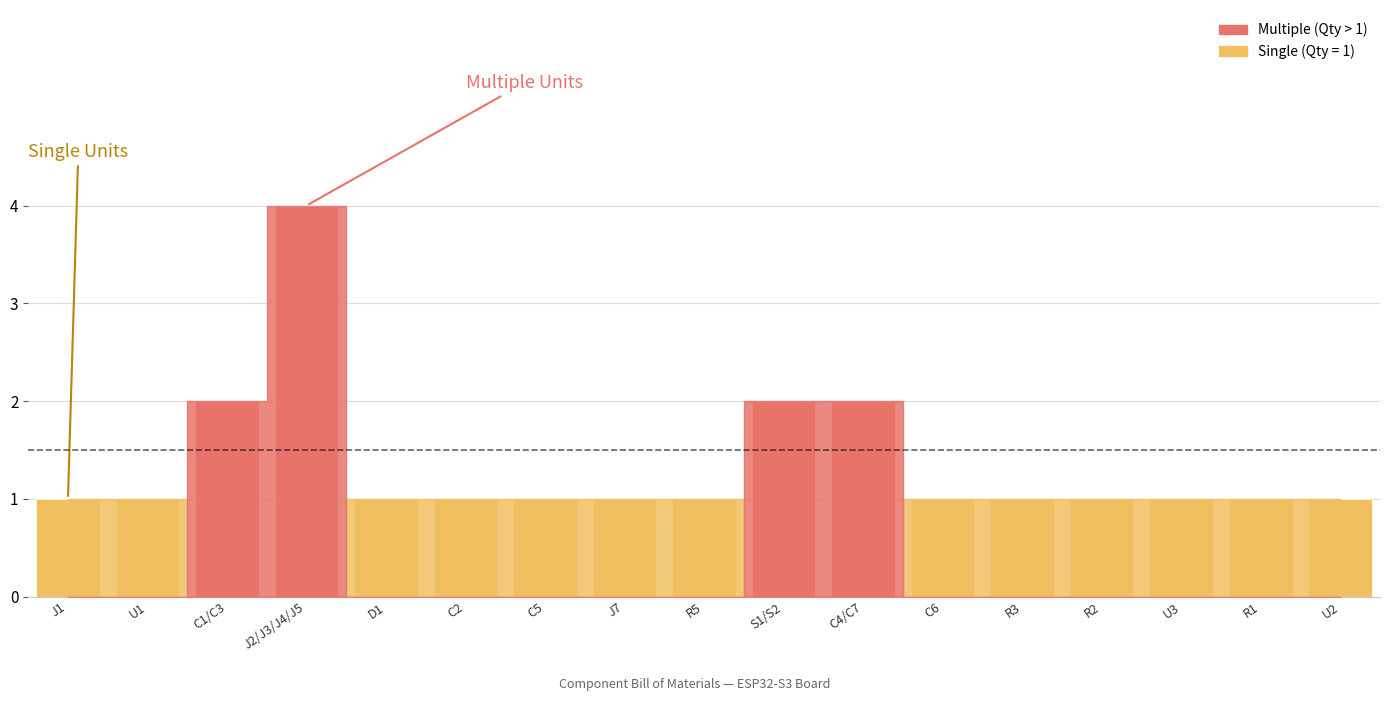

Which has a higher value, J2/J3/J4/J5 or C4/C7?

J2/J3/J4/J5